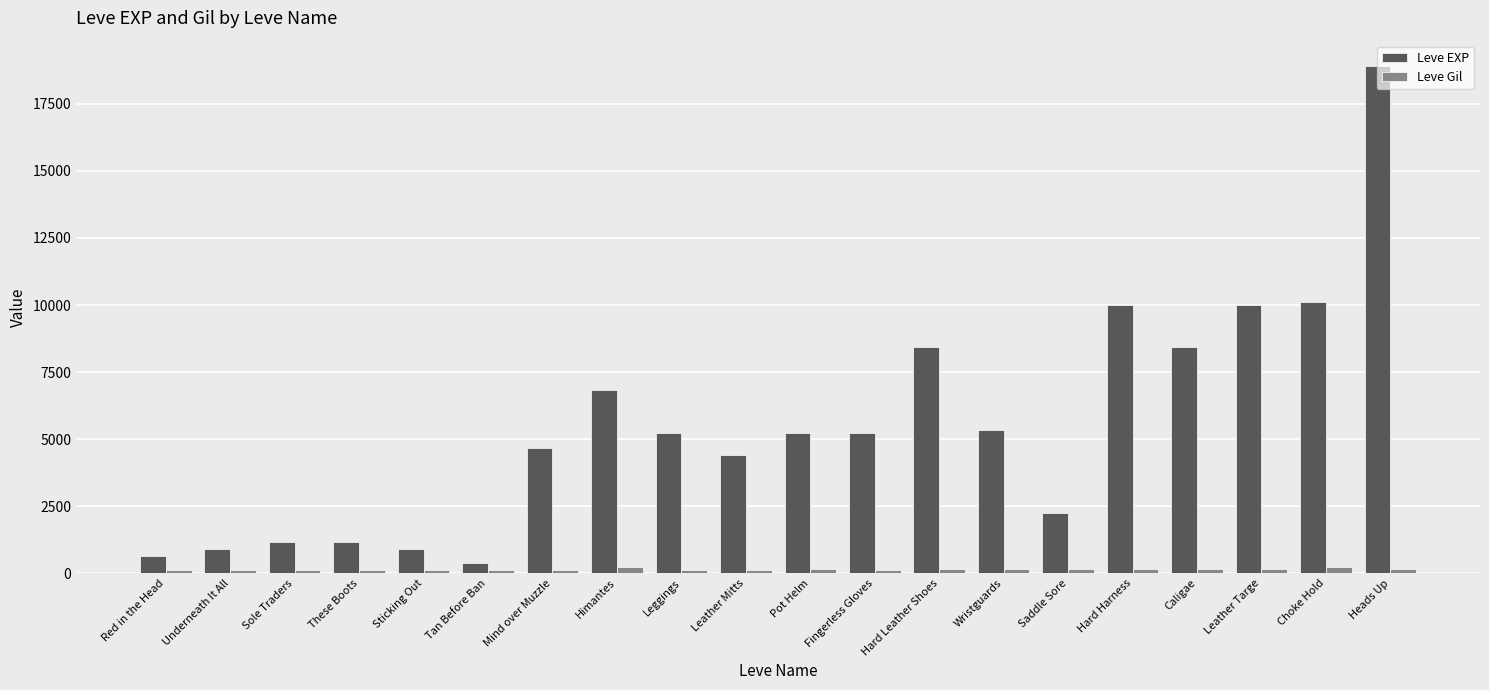

What is the minimum value shown in the chart?

112